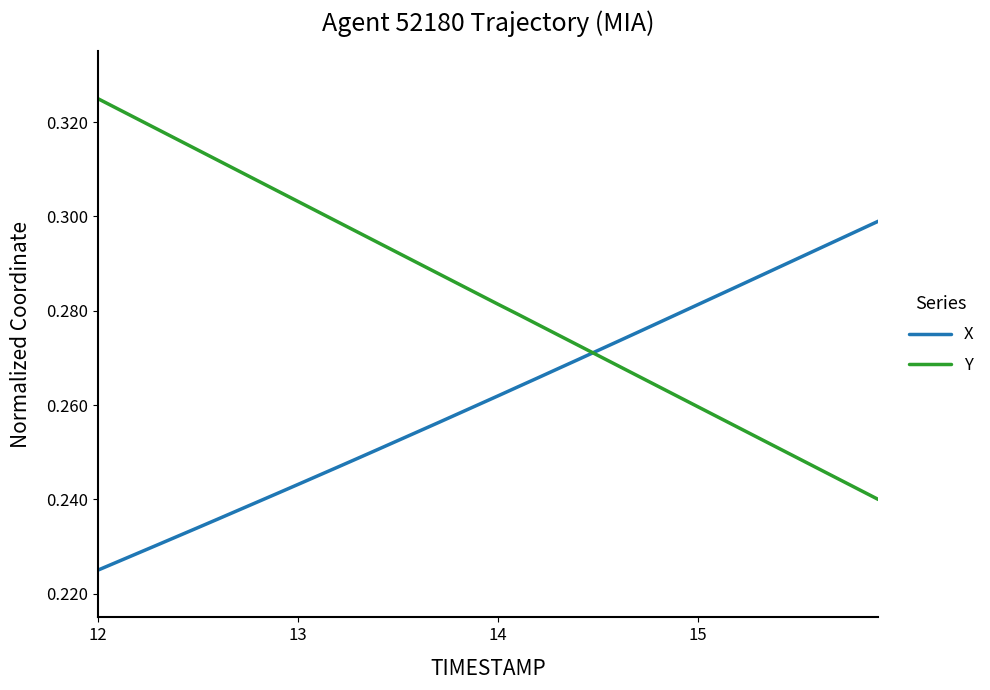

Which series has the widest spread of values?

Y